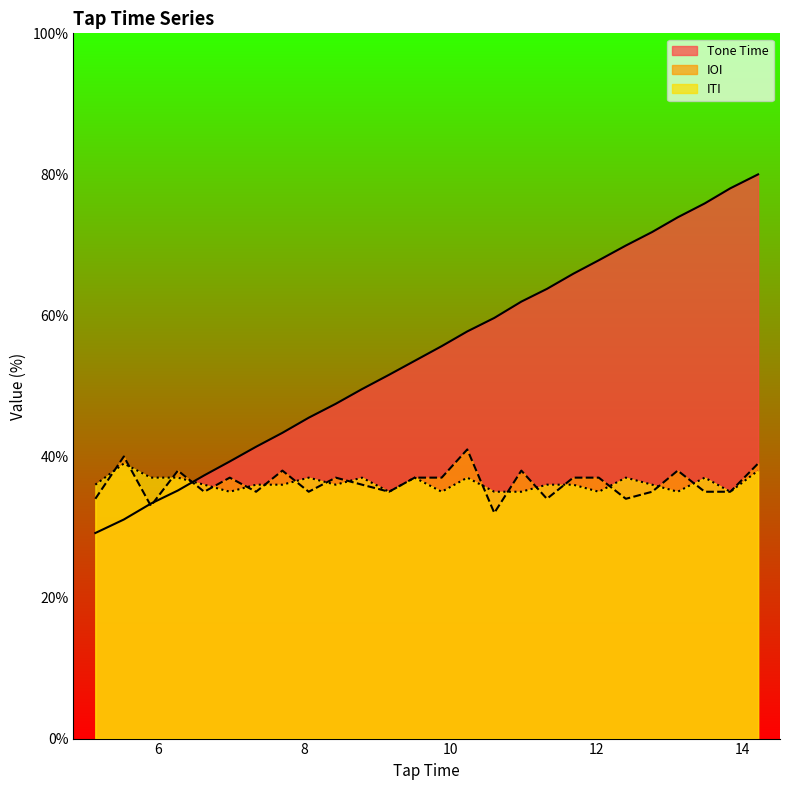

Which series has the largest range (max minus min)?

Tone Time